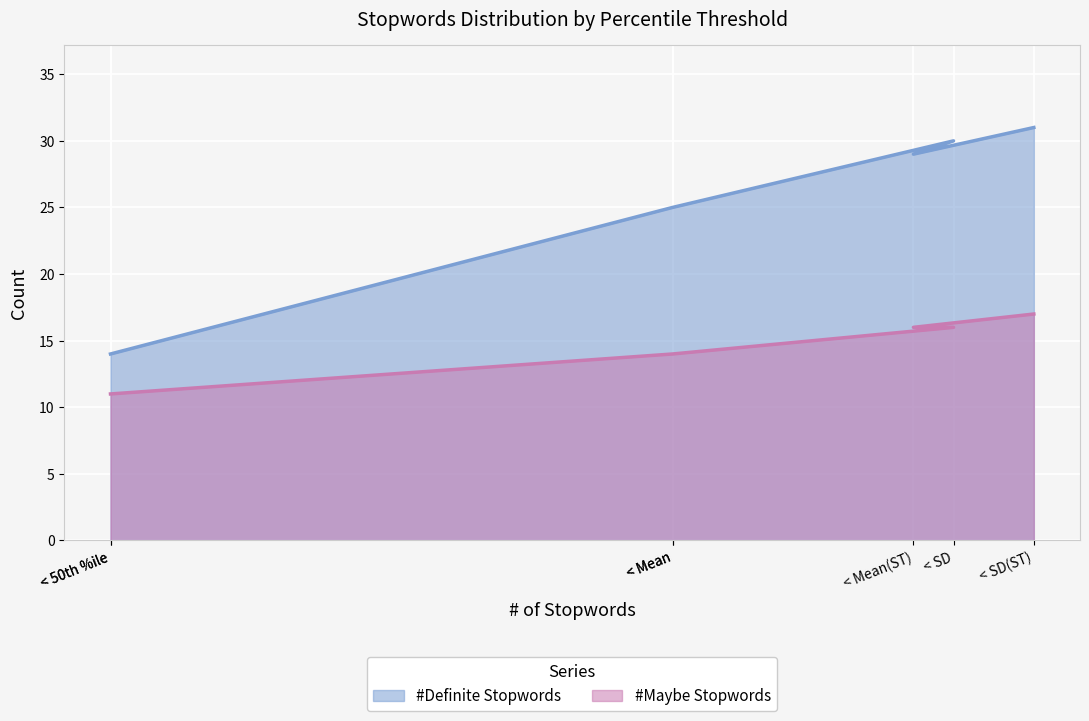

Which category has the highest value across all series?

< SD(ST)